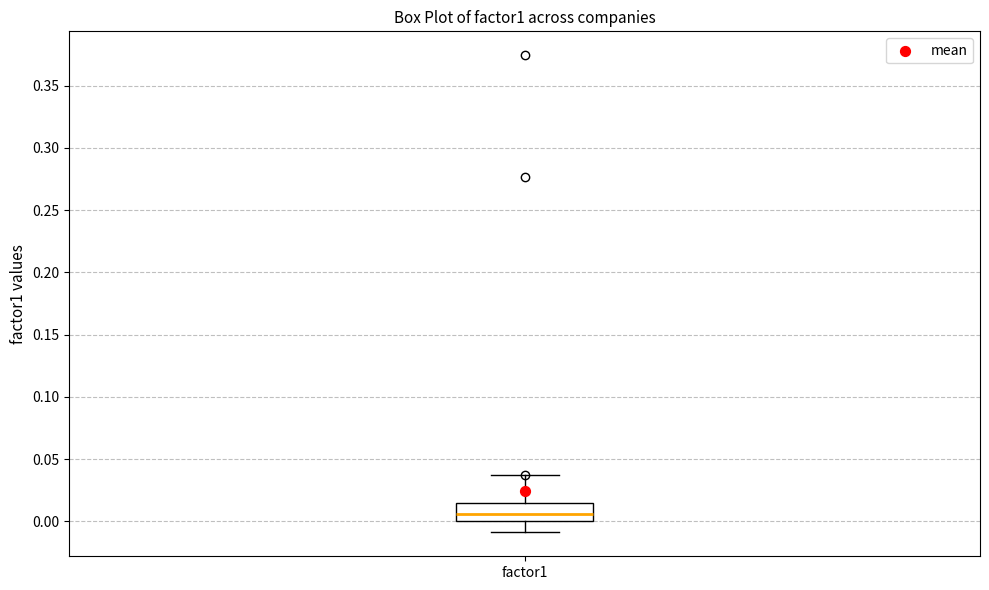

Read this box plot against the y-axis: the position of the median line, the range covered by the box, and the ends of both whiskers. The values are not printed on the chart, so give them approximately, as read against the axis.

median 0.005, box 0.000 to 0.015, whiskers -0.010 to 0.035